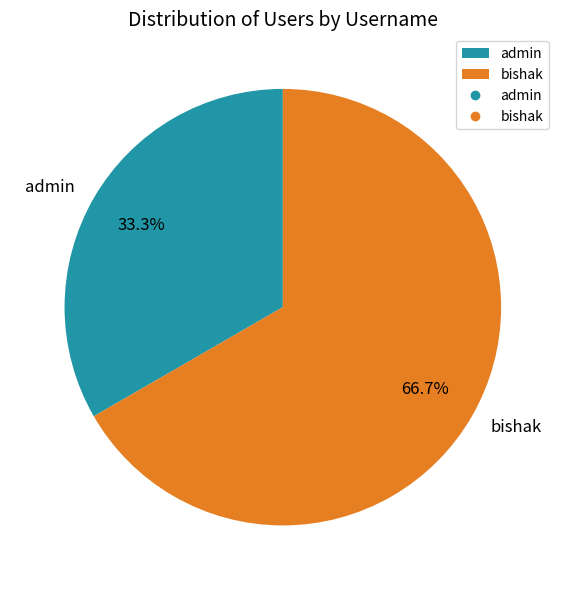

Does admin represent more than half of the total?

No